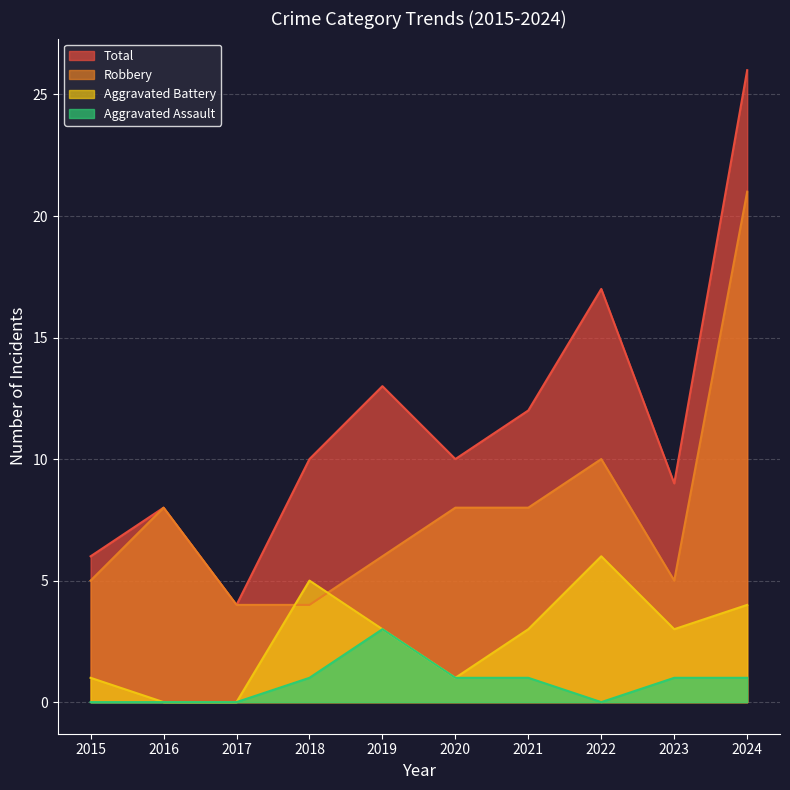

Is it true that Aggravated Battery equals 3 at 2022?

False